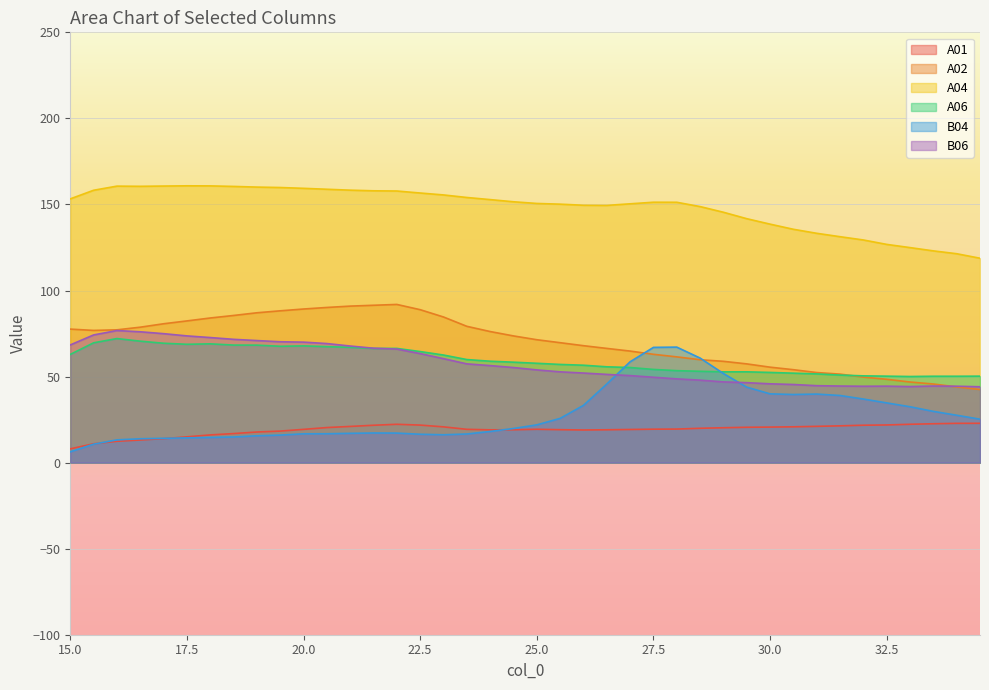

How many data points in B04 are less than 21?

20